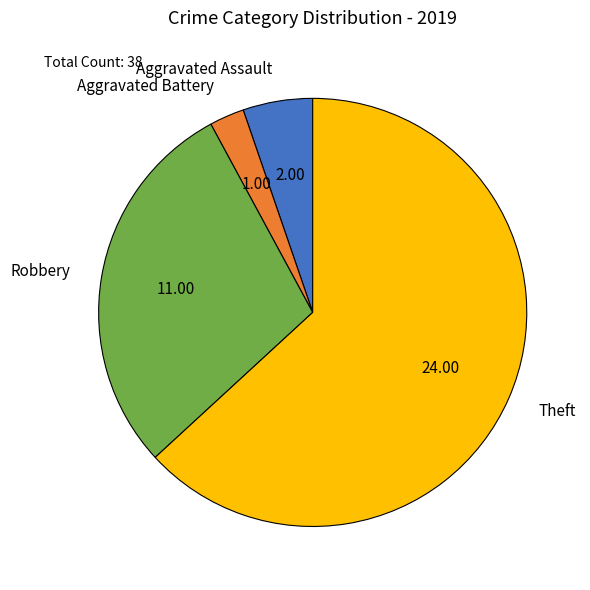

Is the sum of Theft and Robbery greater than half?

Yes